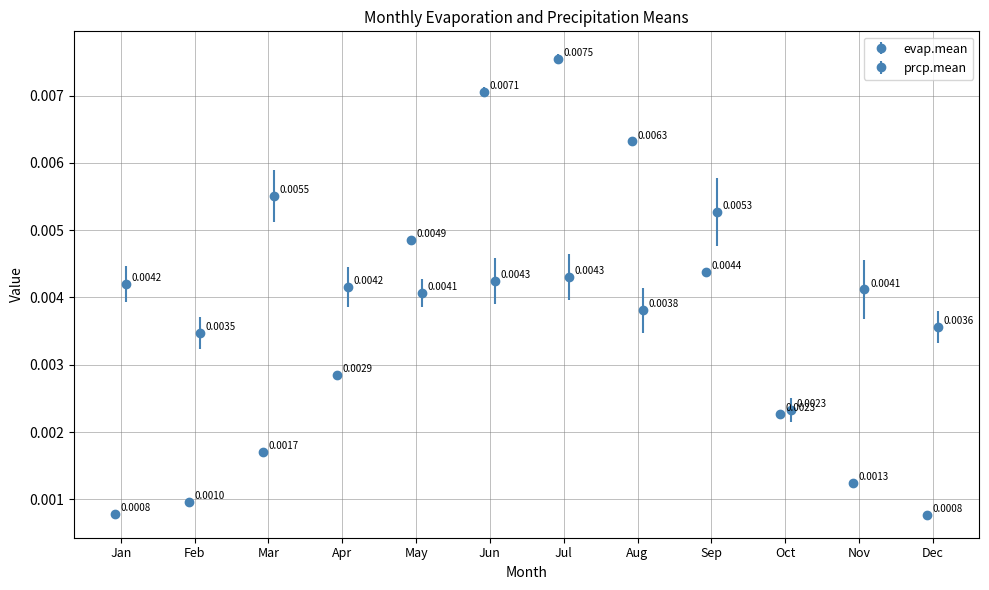

Rank the series by their maximum value, from highest to lowest.

evap.mean, prcp.mean